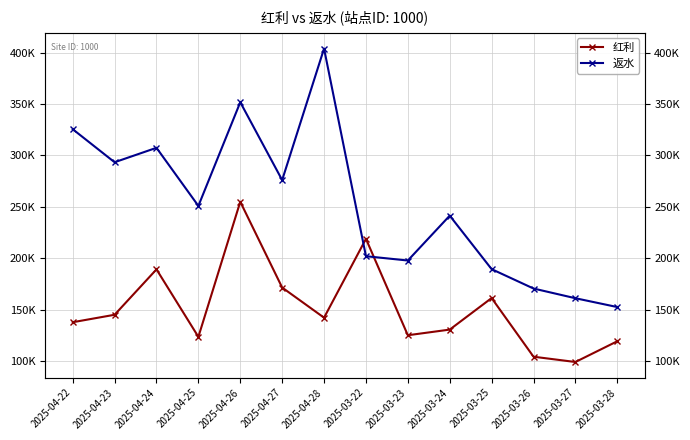

Which label corresponds to the largest value in the chart?

2025-04-28